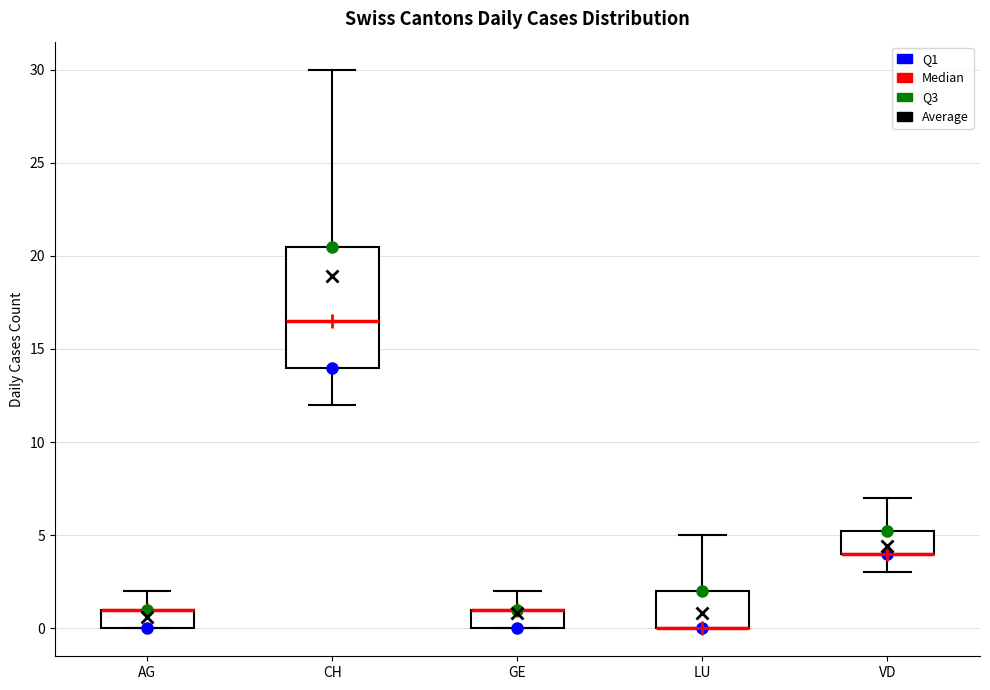

Where does the upper whisker of the box for AG end on the y-axis? The values are not printed on the chart, so give them approximately, as read against the axis.

2.0